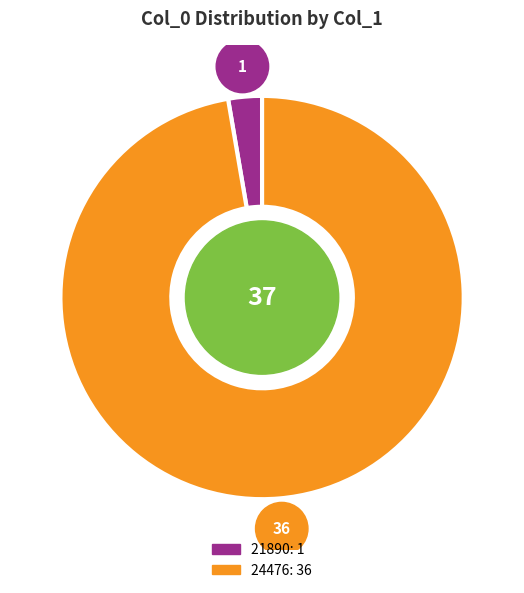

Which category has the smallest portion of the pie?

21890